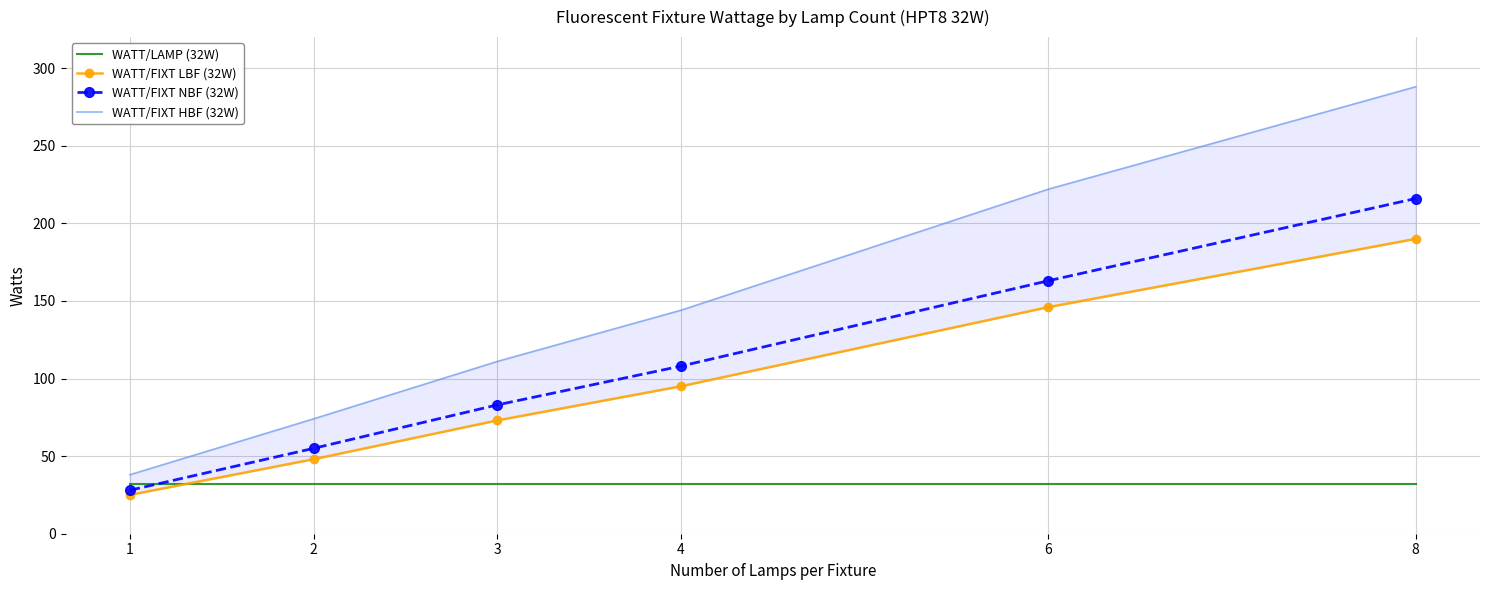

At 6, list the series in order from largest to smallest.

WATT/FIXT HBF (32W), WATT/FIXT NBF (32W), WATT/FIXT LBF (32W), WATT/LAMP (32W)